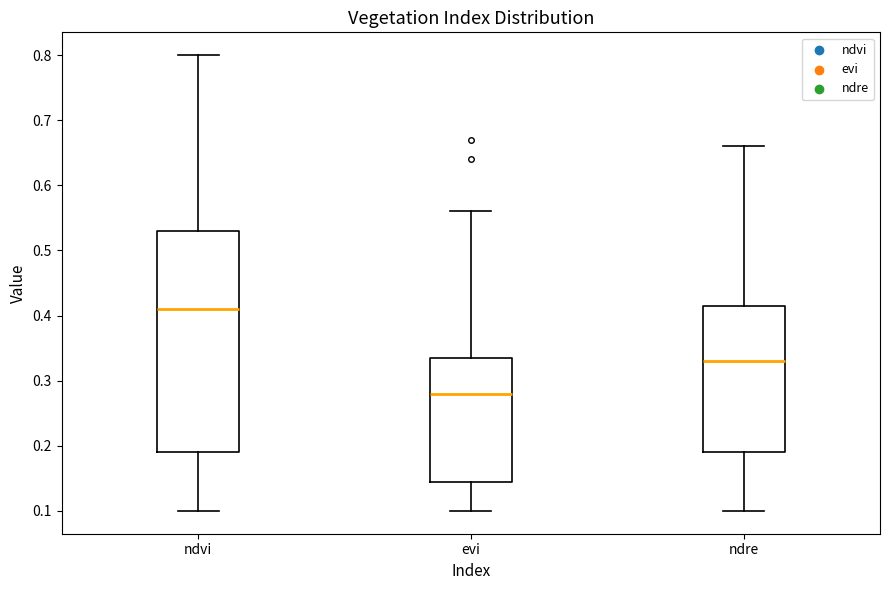

Where is the upper edge of the box for ndvi on the y-axis? The values are not printed on the chart, so give them approximately, as read against the axis.

0.53